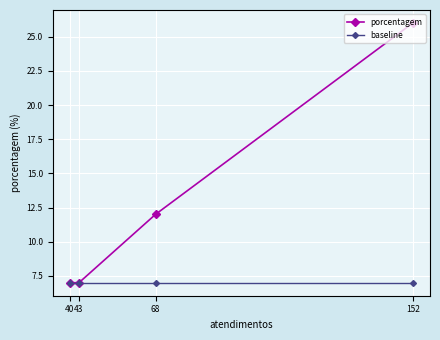

How many categories are shown in the chart?

4